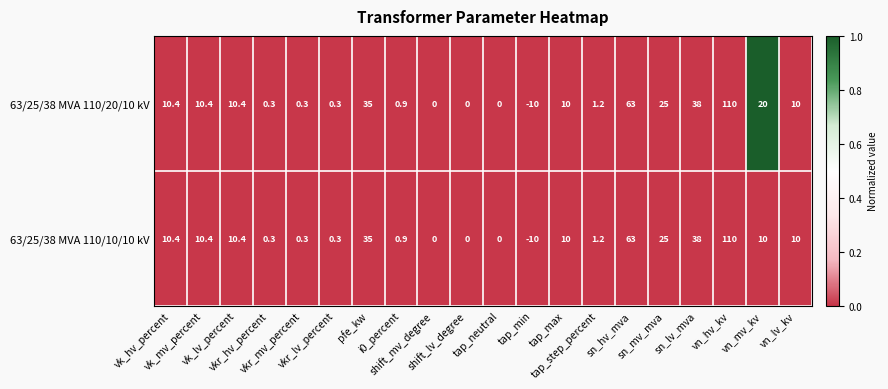

Rank the series by their average value, from highest to lowest.

63/25/38 MVA 110/20/10 kV, 63/25/38 MVA 110/10/10 kV